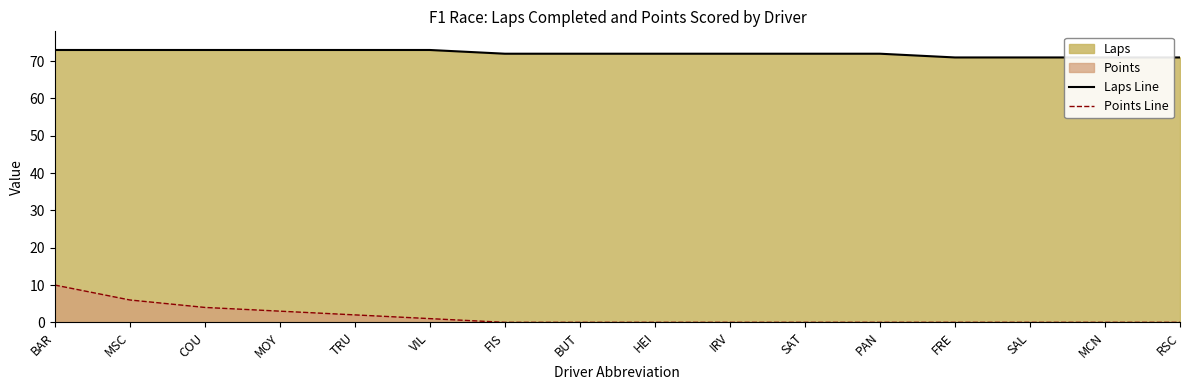

What is the value of the Laps Line point at the 3rd from the left?

73